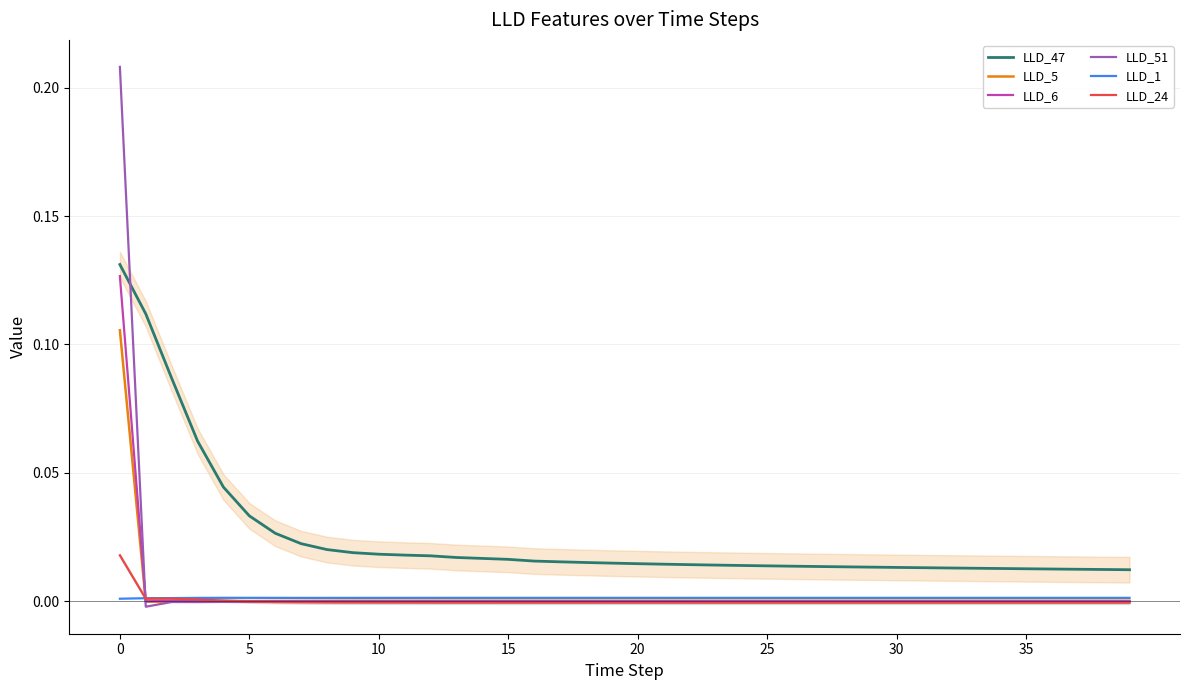

True or false: LLD_5 and LLD_47 intersect in this chart.

False